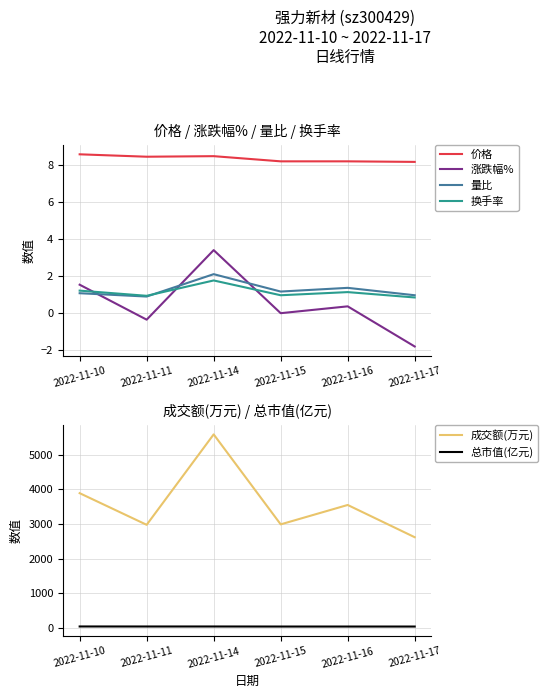

Which series has the largest range (max minus min)?

成交额(万元)